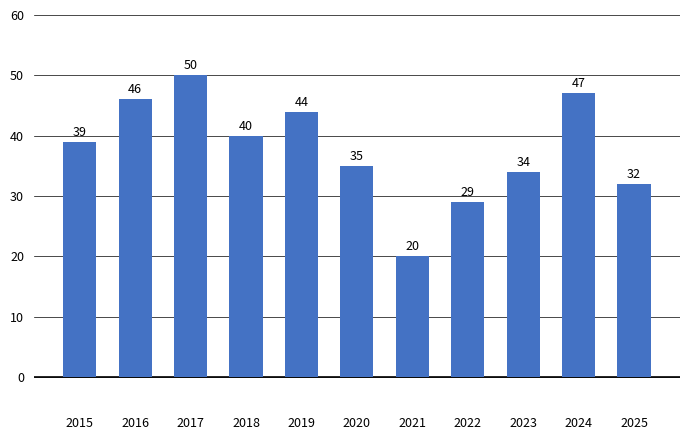

At which label is the value closest to 35?

2020